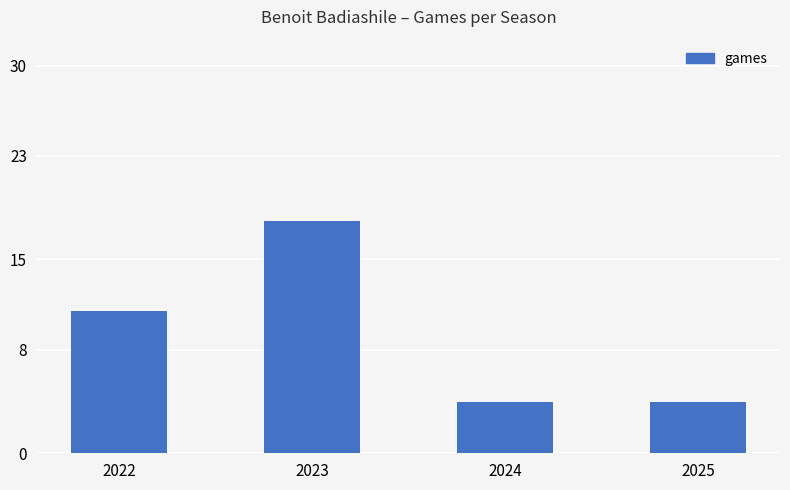

What is the change in value from 2022 to 2023?

+7